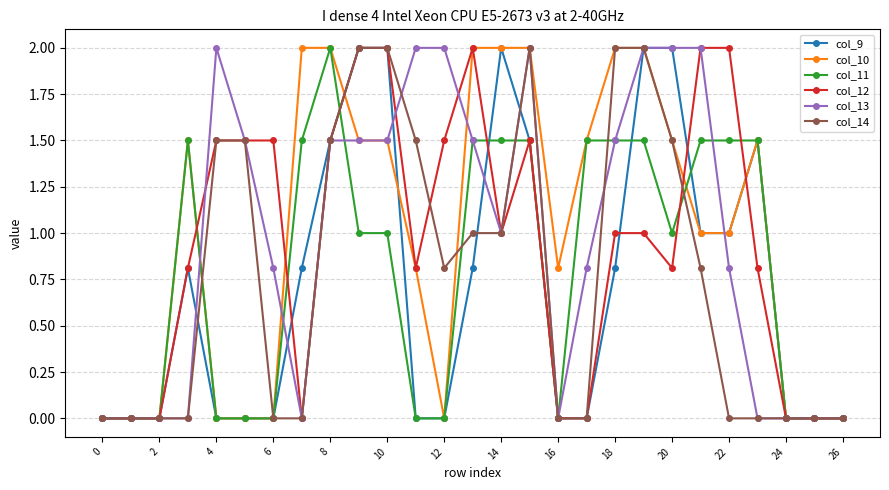

How many data points does each series have?

27